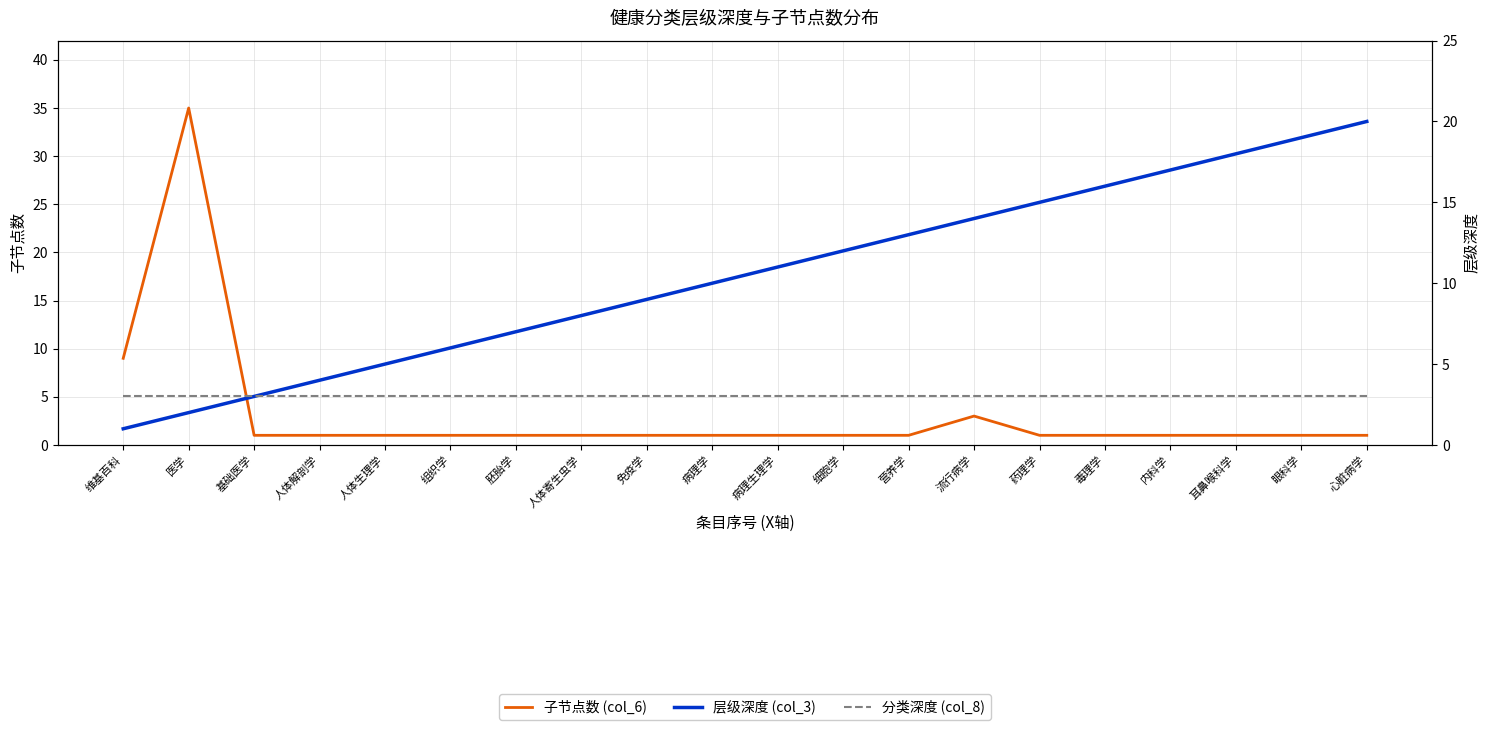

At which category is the sum across all series the highest?

医学